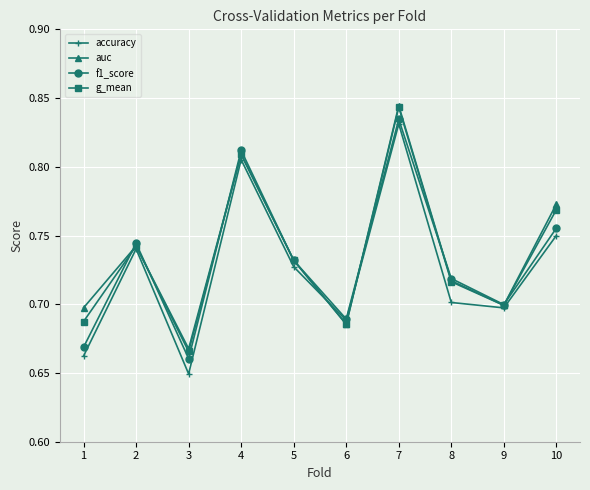

Rank the categories by f1_score value from highest to lowest.

7, 4, 10, 2, 5, 8, 9, 6, 1, 3